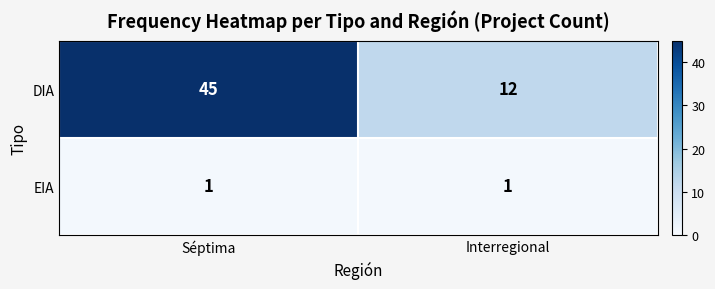

Which series has the widest spread of values?

DIA